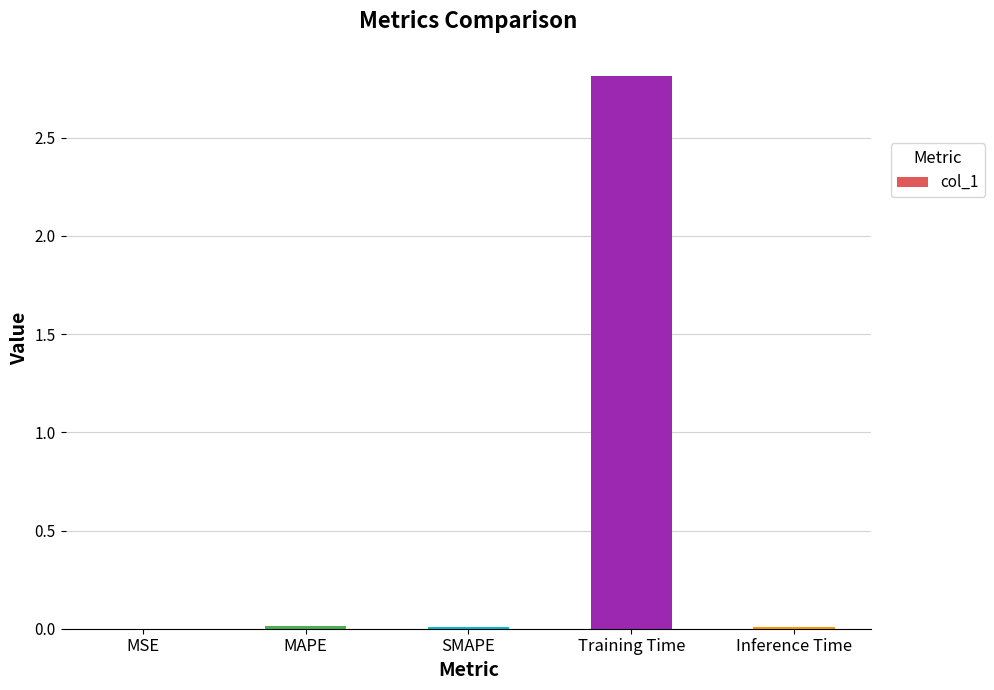

Which label corresponds to the largest value in the chart?

Training Time